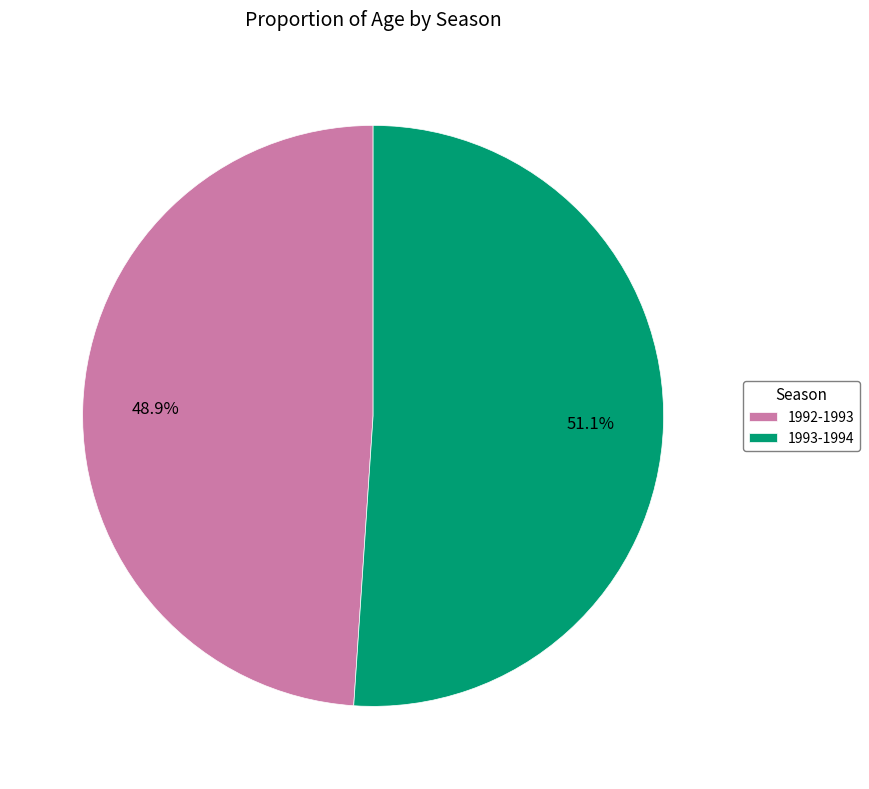

How much of the chart is everything except 1993-1994?

48.9%